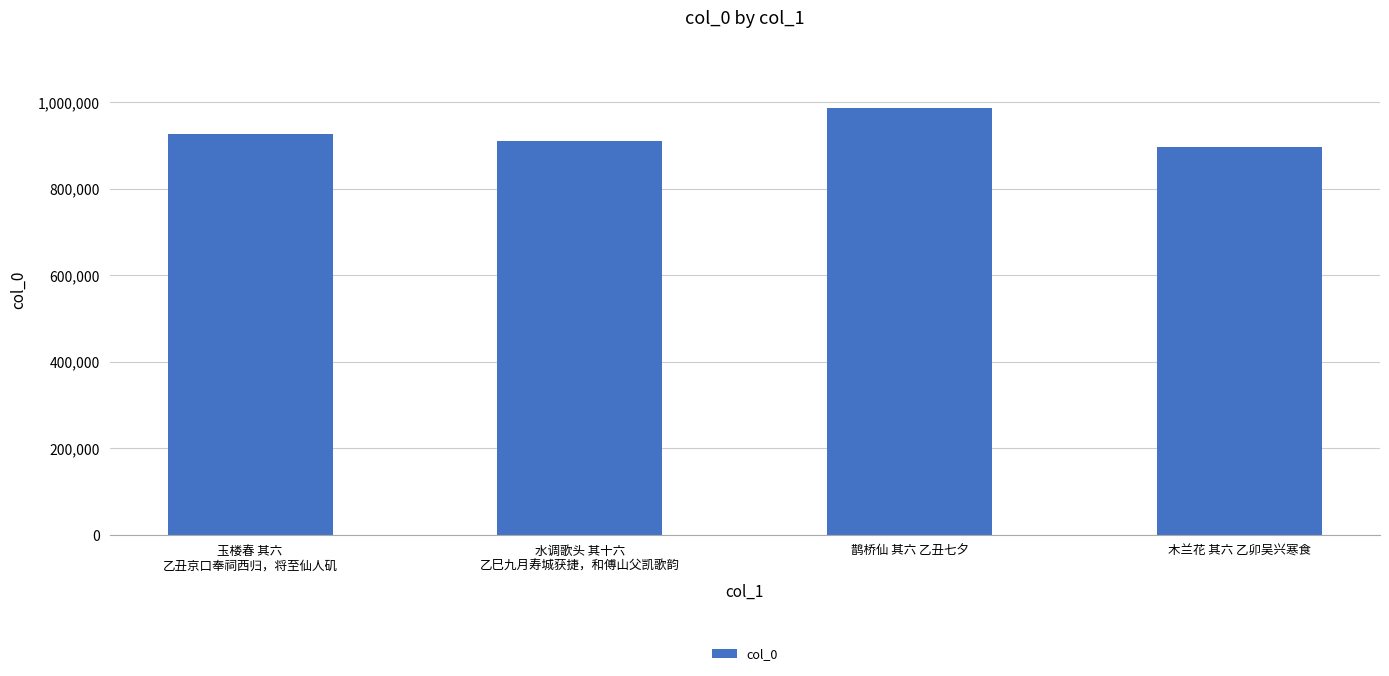

Approximately how many times larger is the value at 玉楼春 其六
乙丑京口奉祠西归，将至仙人矶 compared to 水调歌头 其十六
乙巳九月寿城获捷，和傅山父凯歌韵?

1.0